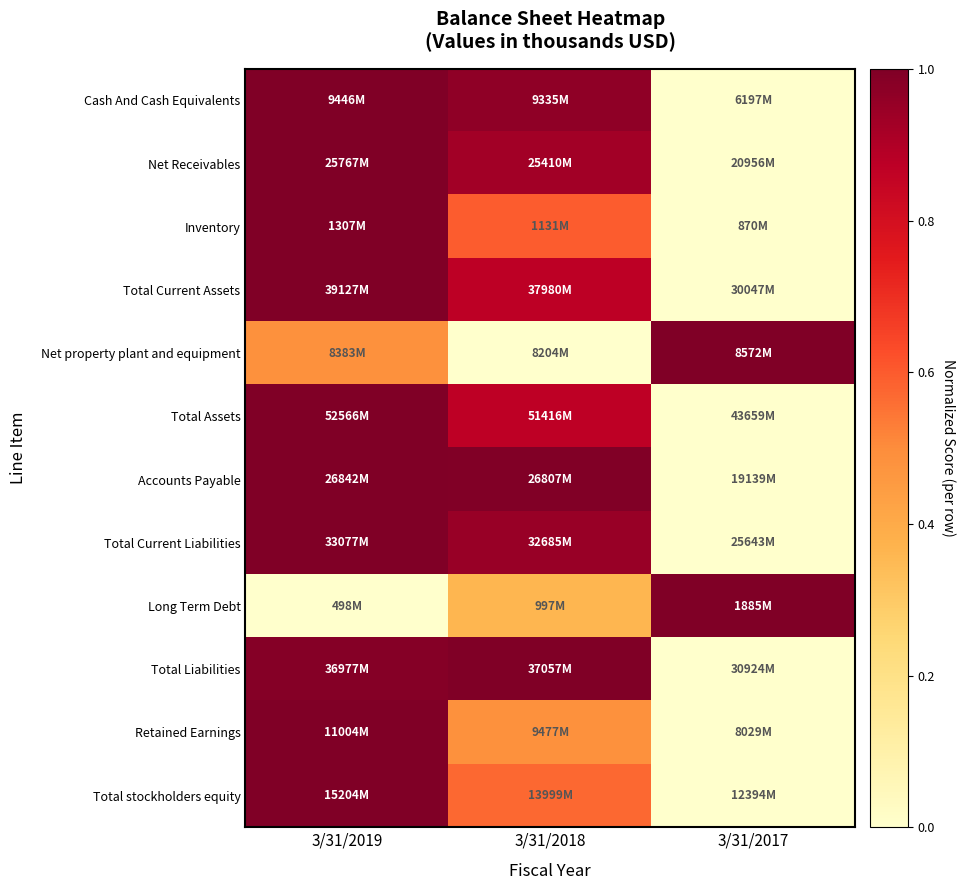

Between 3/31/2019 and 3/31/2018, which is larger?

3/31/2019